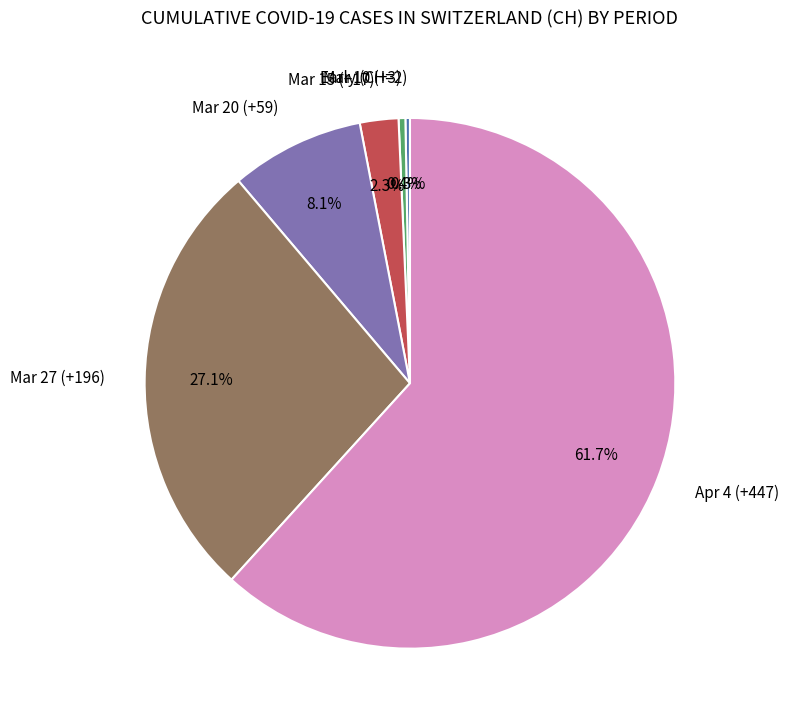

Which category has the biggest portion of the pie?

Apr 4 (+447)